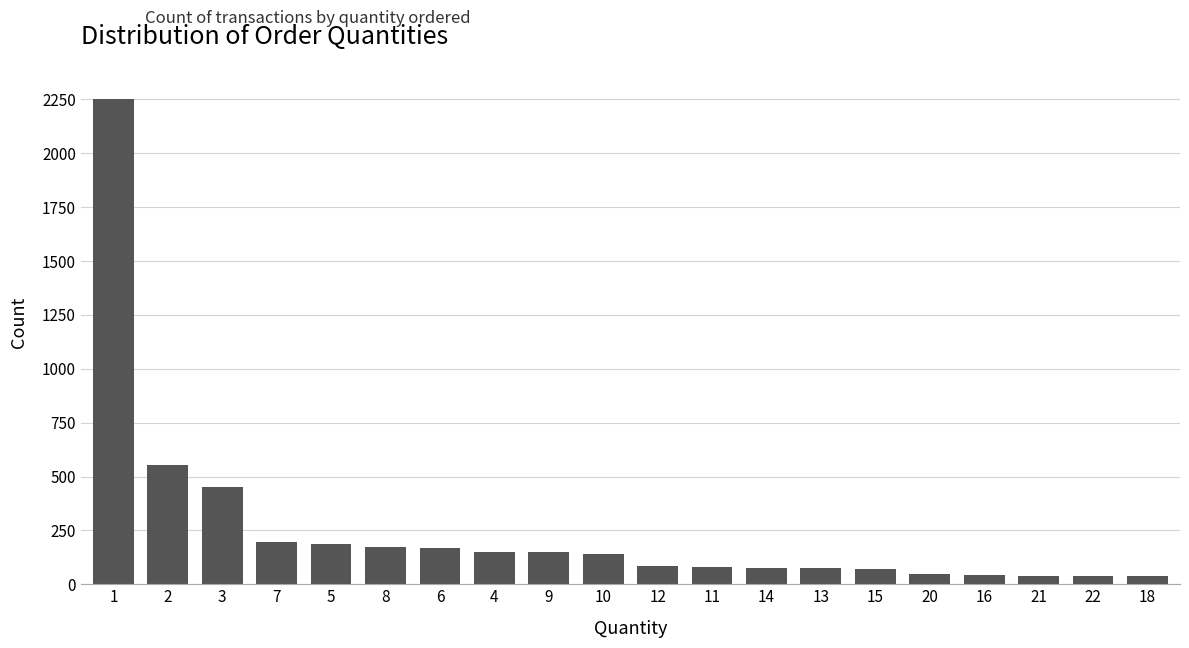

Approximately how many times larger is the value at 2 compared to 10?

3.9